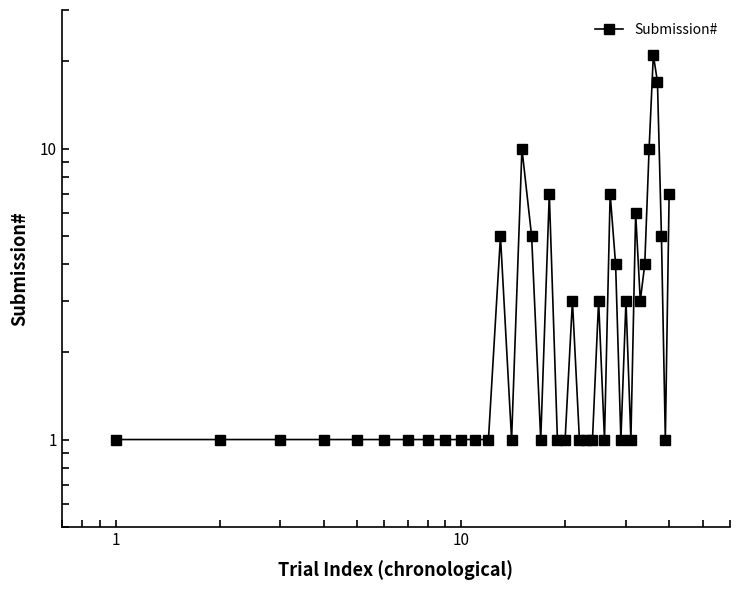

What is the value of the 30th point from the left?

3